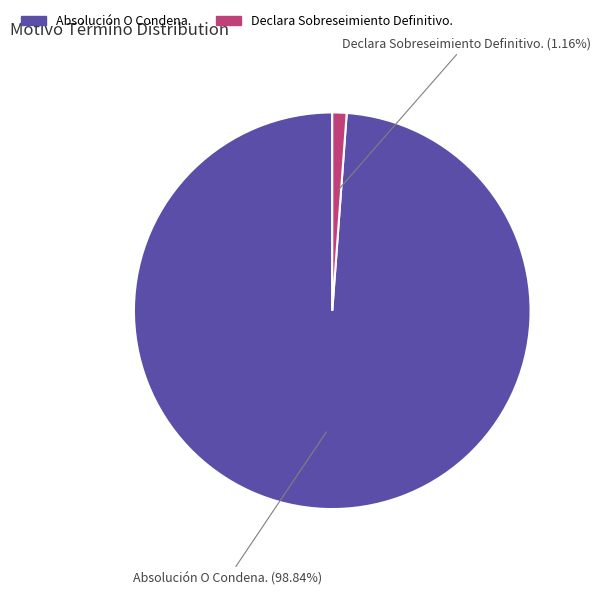

What percentage is NOT represented by Absolución O Condena.?

1.2%